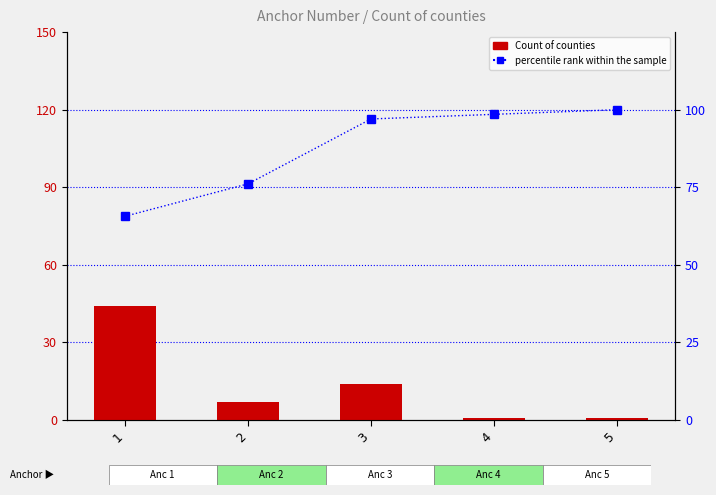

What are all the series names shown in the legend?

Count of counties, percentile rank within the sample